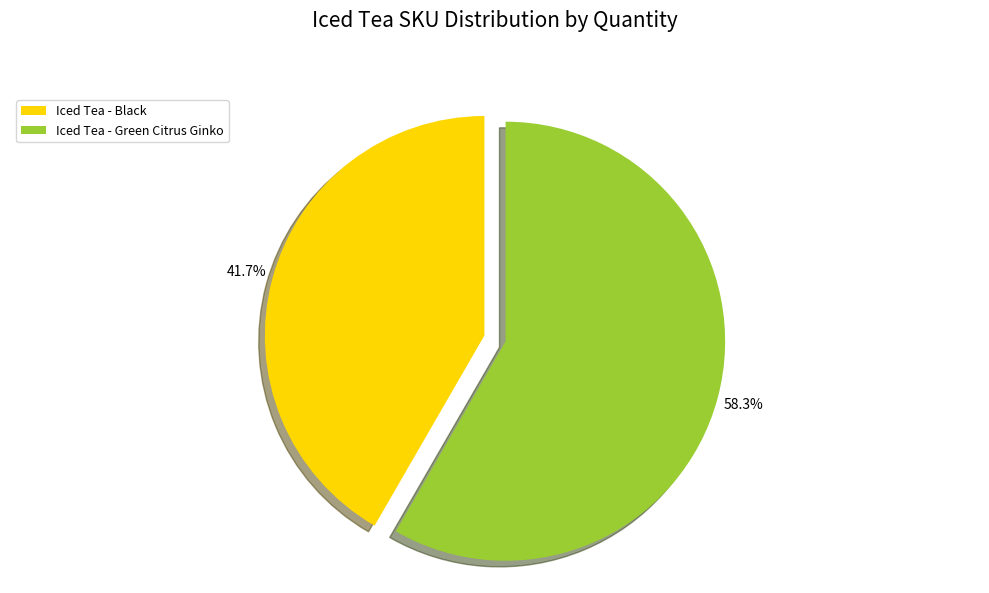

What portion of the pie excludes Iced Tea - Black?

58.3%